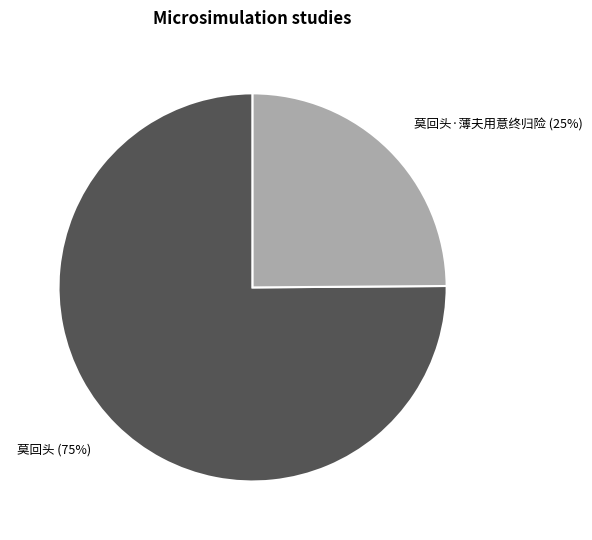

Which slice represents more than half of the pie?

莫回头